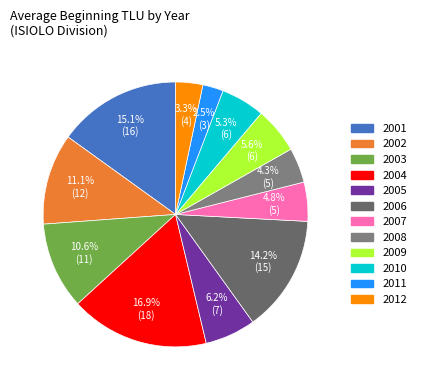

To the nearest percent, what is the difference between the largest and smallest slice percentages?

14%